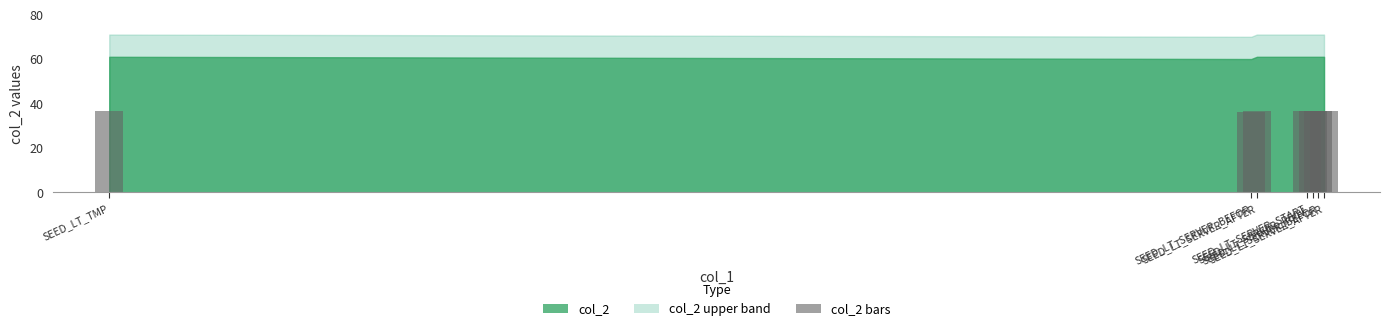

What is the value of the 2nd bar from the left?

36.0